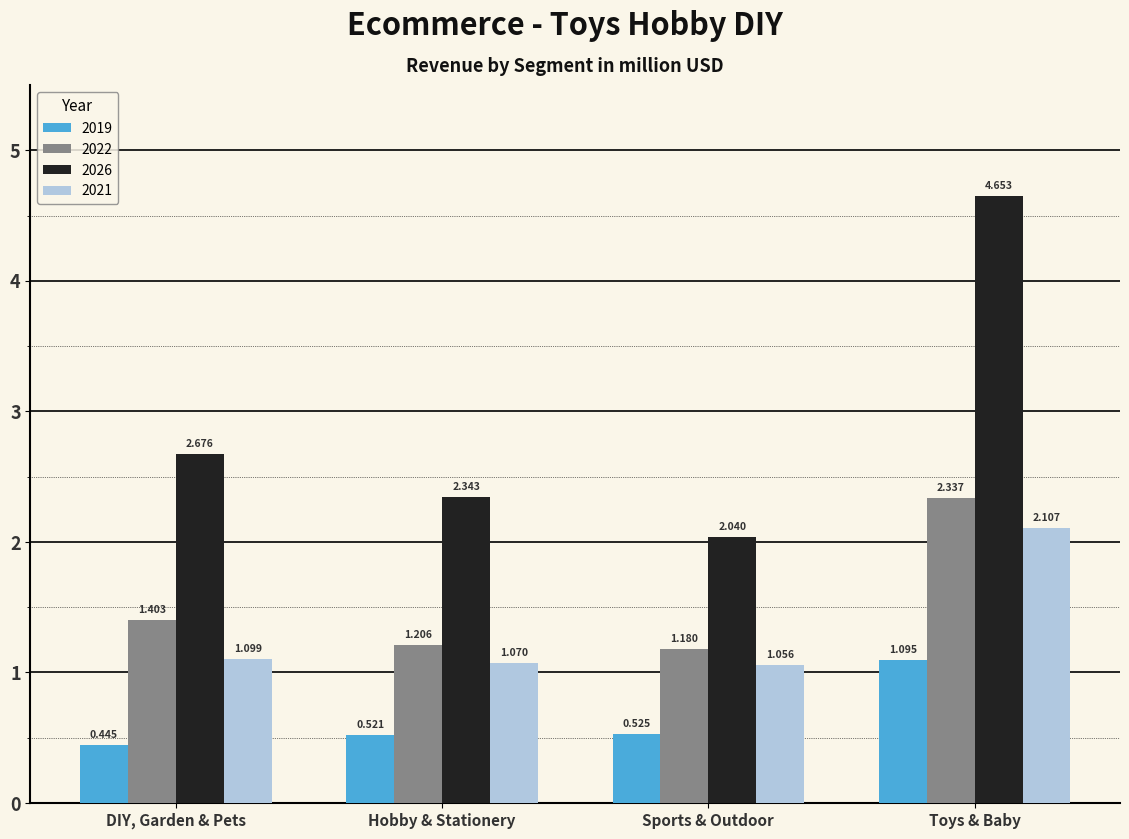

Which category has the highest value in the 2021 series?

Toys & Baby